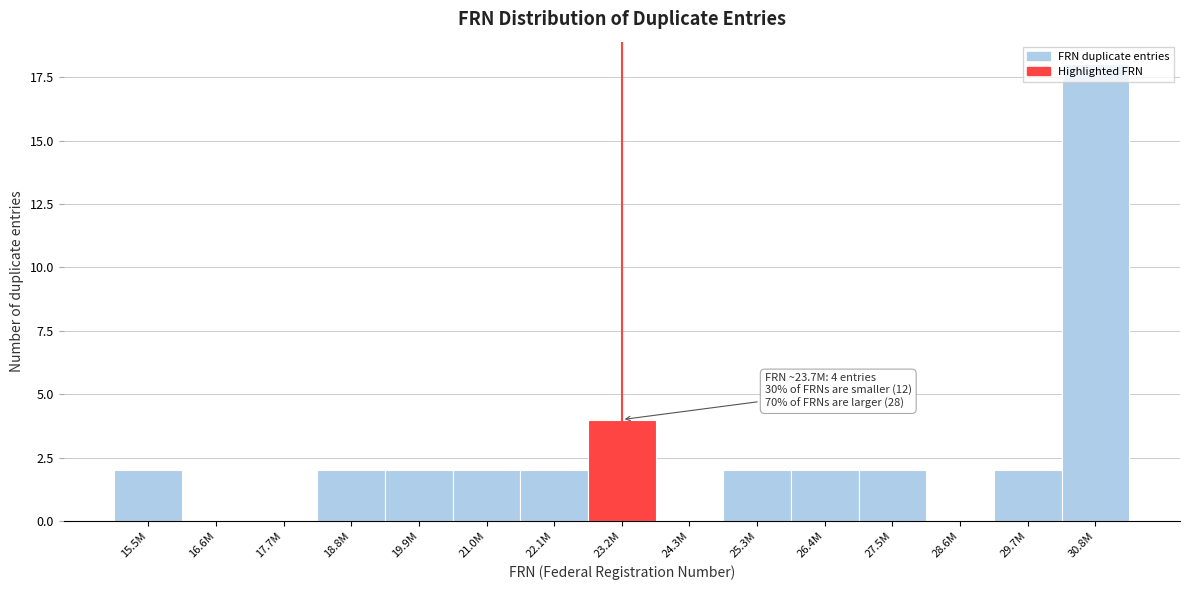

At which label is the value closest to 9?

23.2M